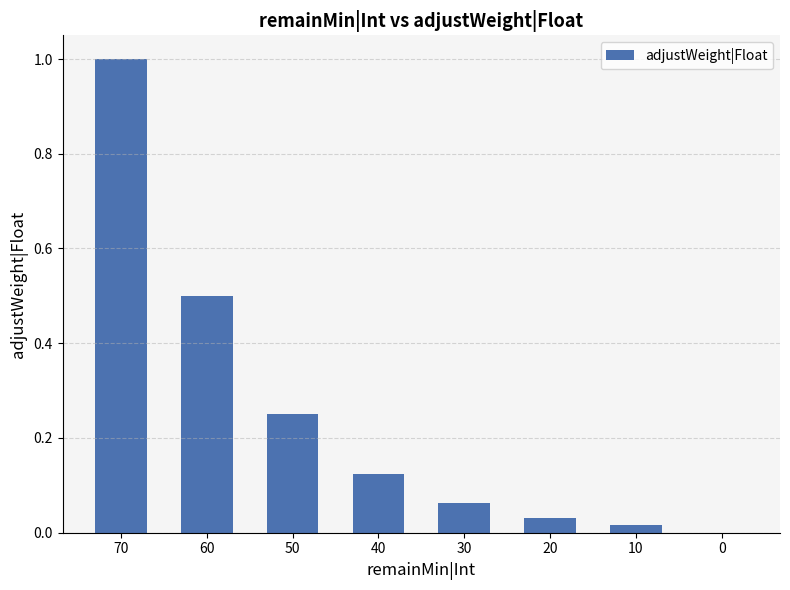

What is the sum of all values?

2.0